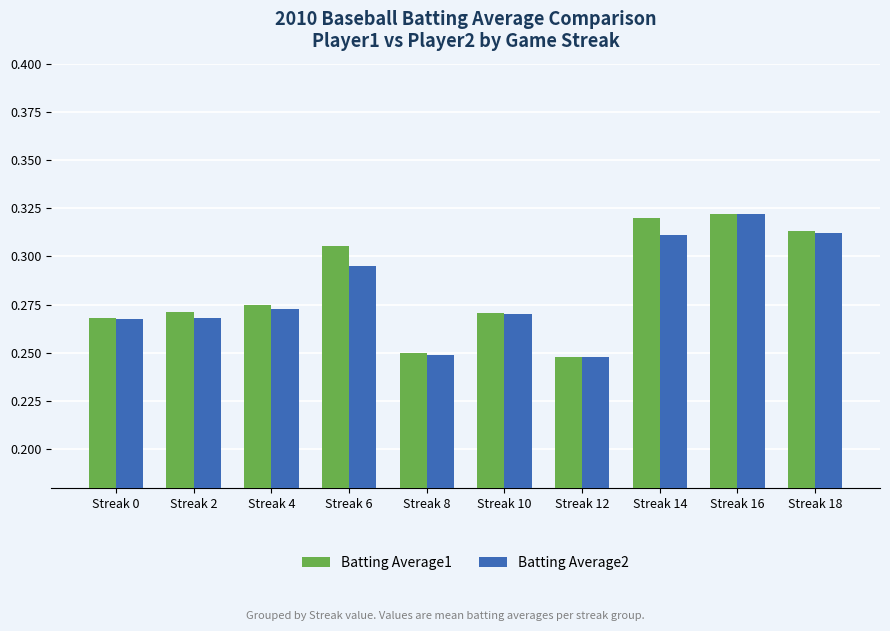

Count the Batting Average2 values in the range 0 to 1.

10